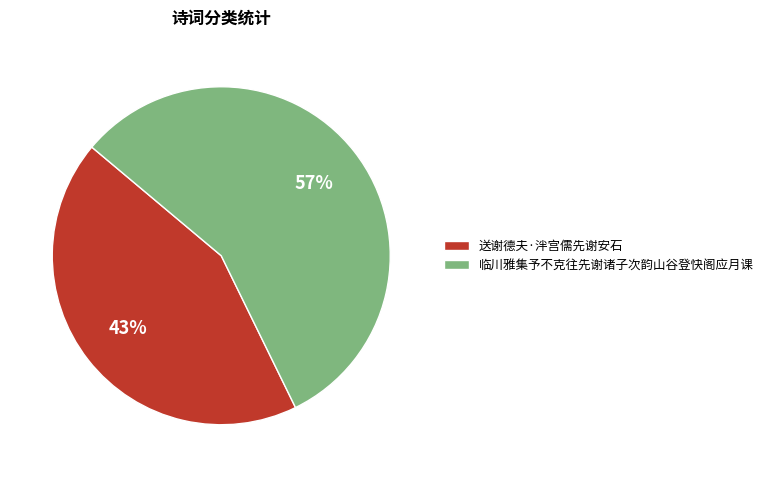

True or false: 临川雅集予不克往先谢诸子次韵山谷登快阁应月课 accounts for 65% of the total.

False